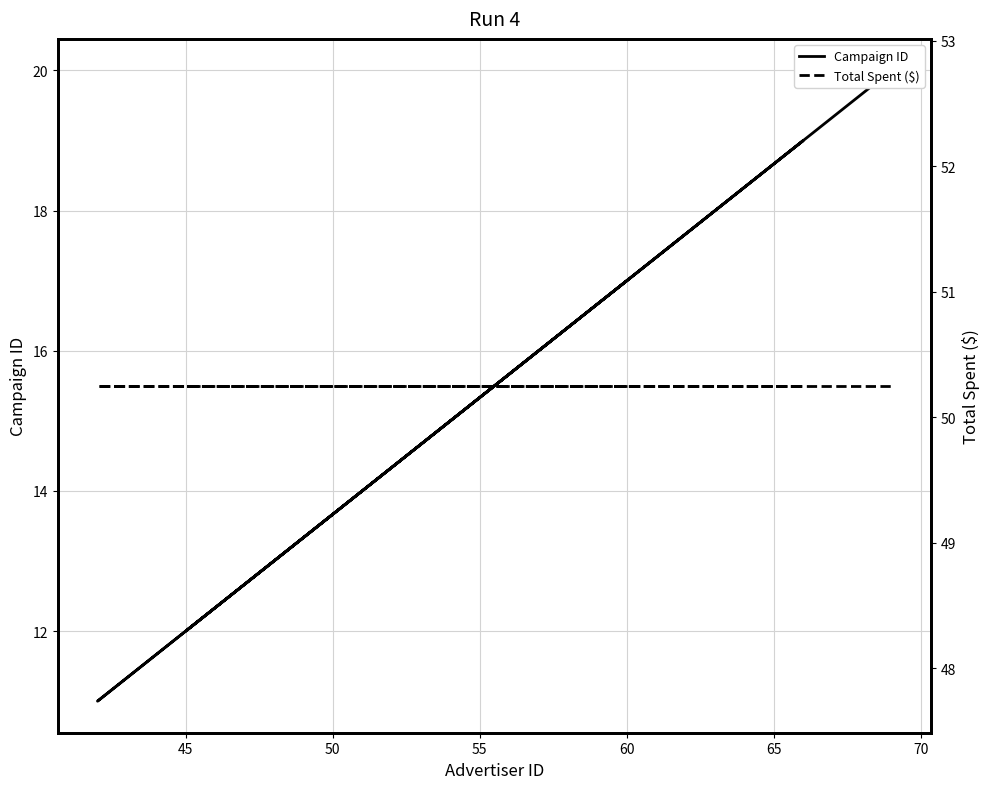

Is the value of Campaign ID at 75 greater than the value of Total Spent ($) at 65?

No